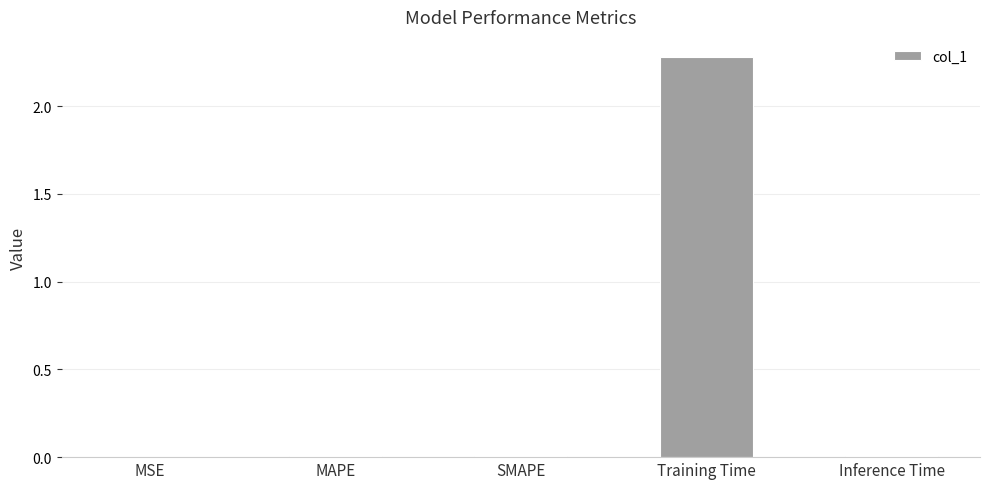

Is it true that the value at Training Time is 2.3?

True